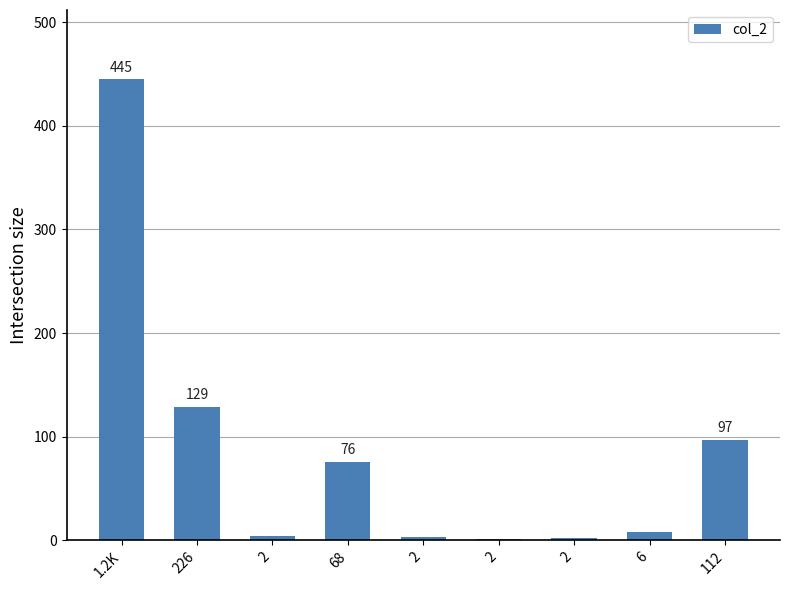

List the labels in order of value, largest first.

1.2K, 226, 112, 68, 6, 2, 2, 2, 2